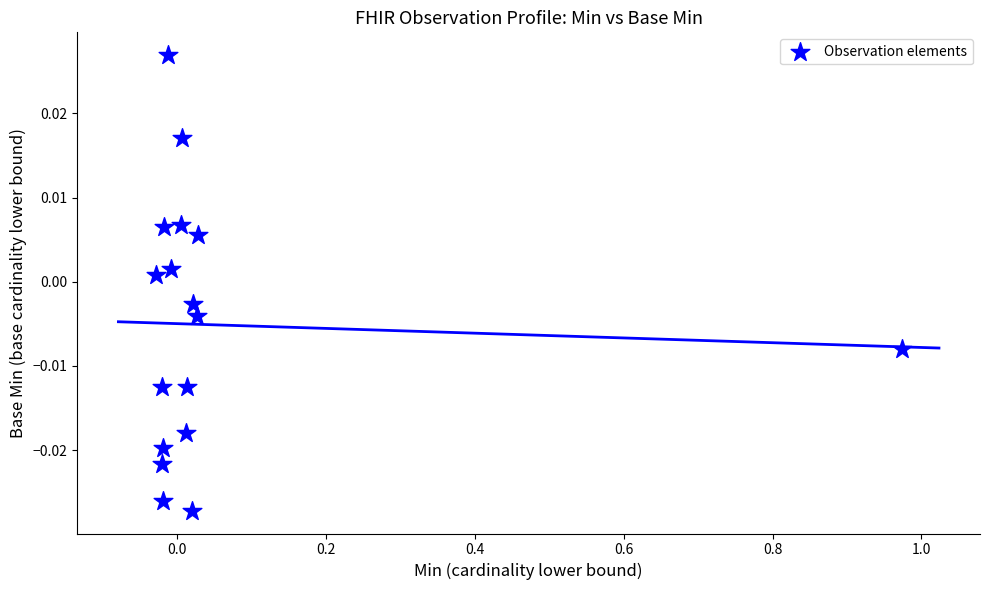

What is the range of X values (max minus min)?

1.0